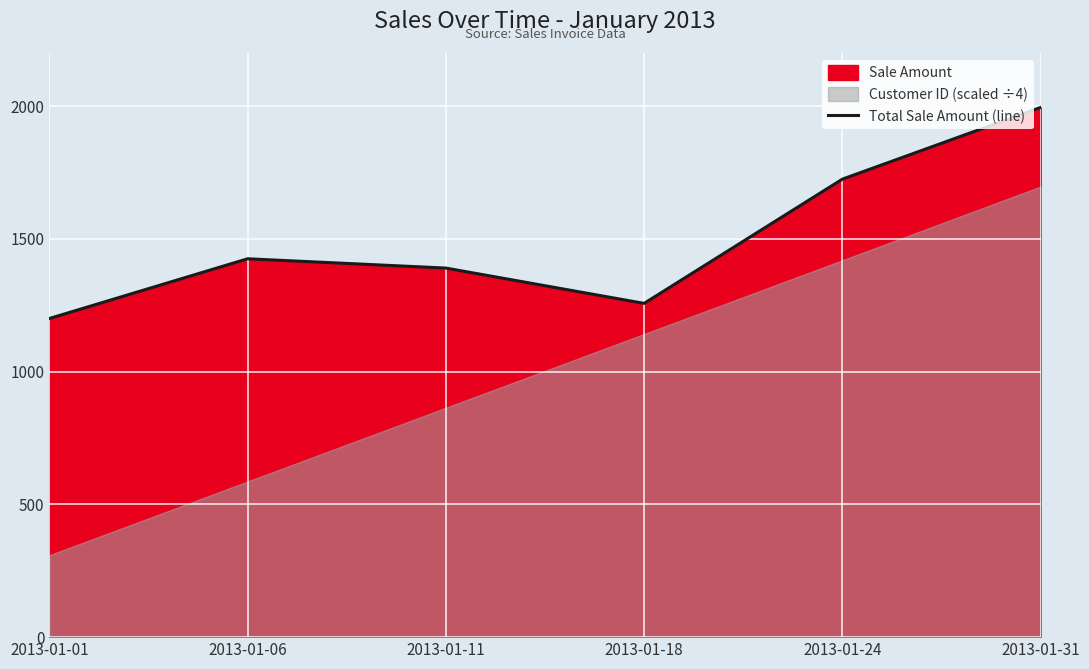

What is the change in value from 2013-01-11 to 2013-01-31?

+605